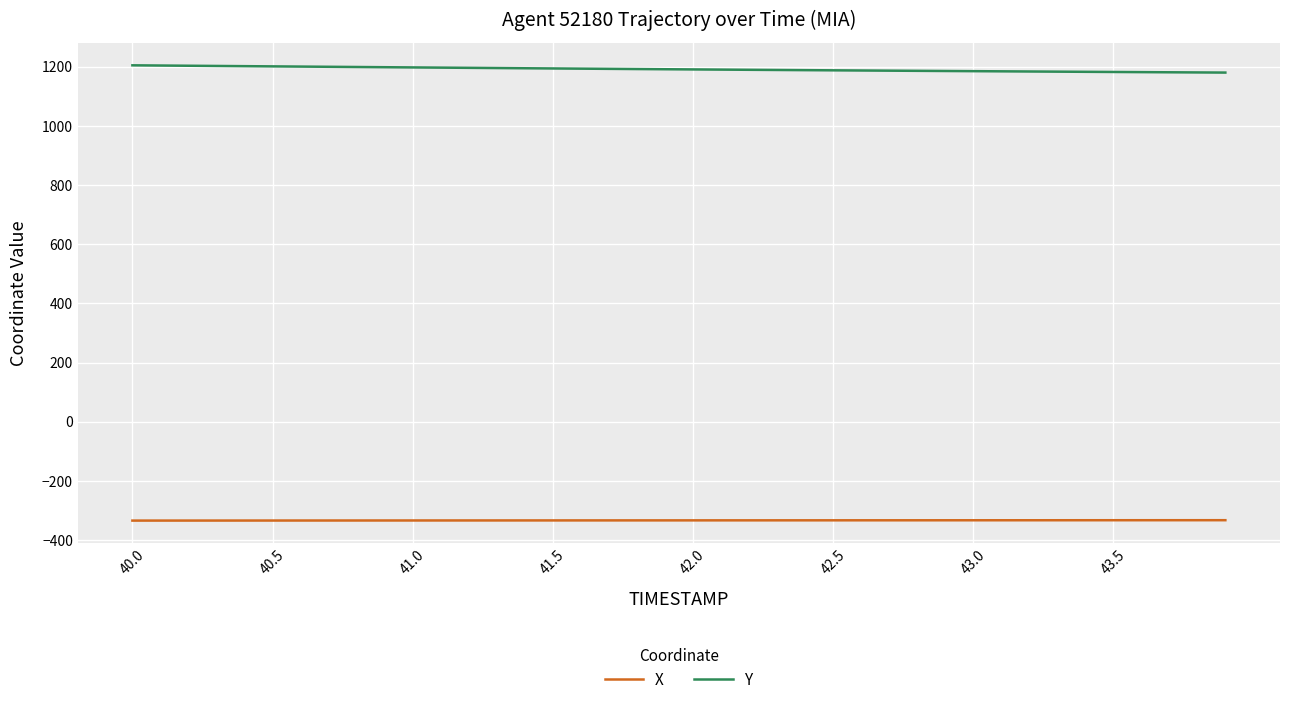

What is the maximum value for Y?

1204.2